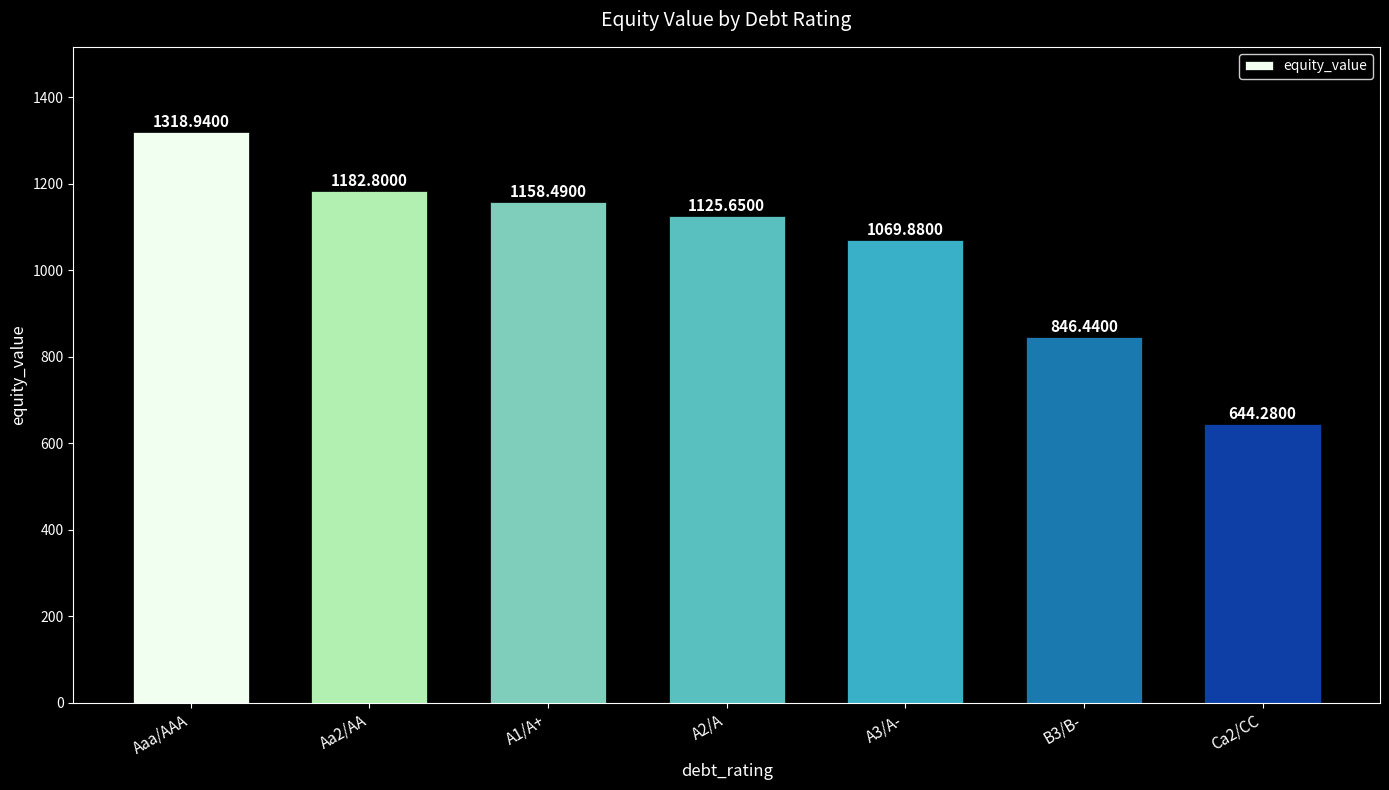

Rank the categories by value from lowest to highest.

Ca2/CC, B3/B-, A3/A-, A2/A, A1/A+, Aa2/AA, Aaa/AAA